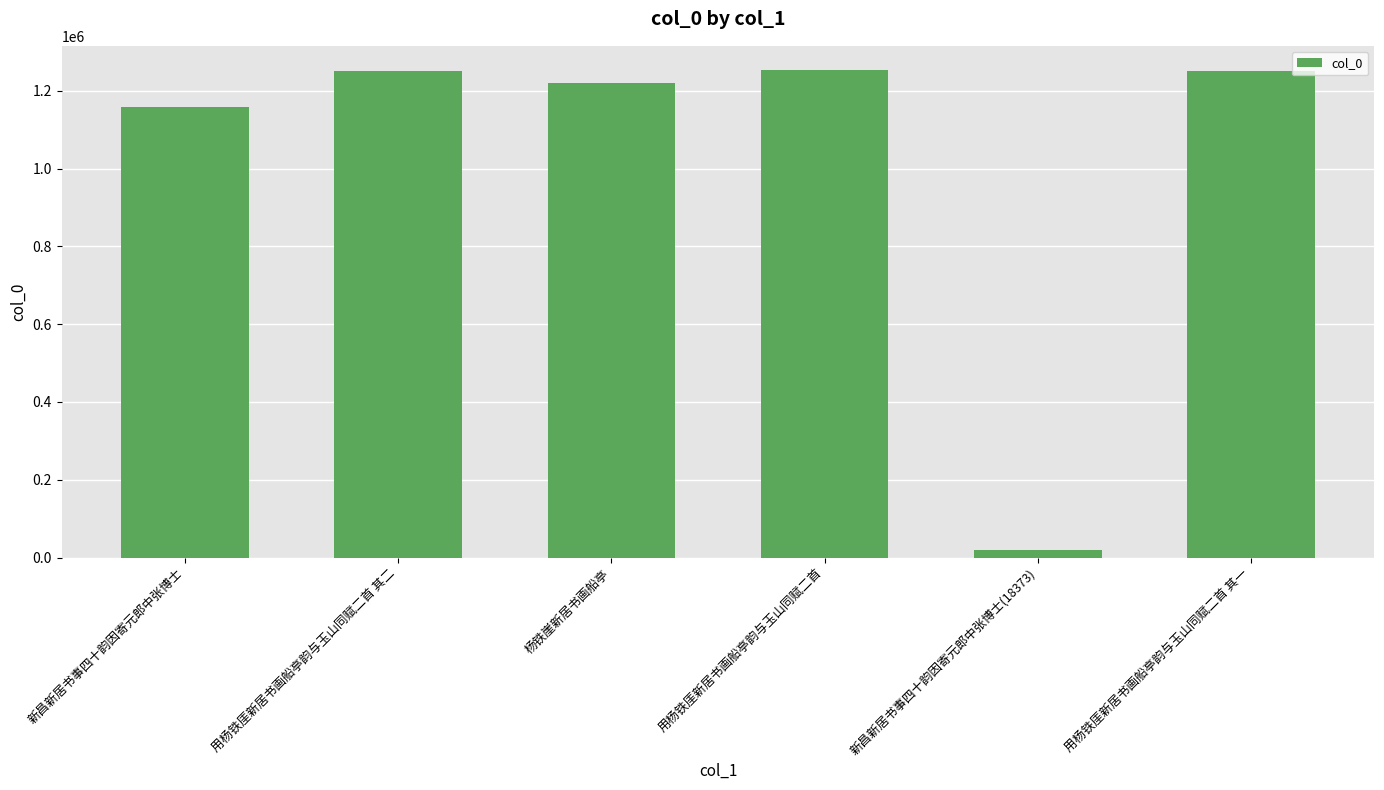

Is it true that the value at 杨铁崖新居书画船亭 is 846103?

False